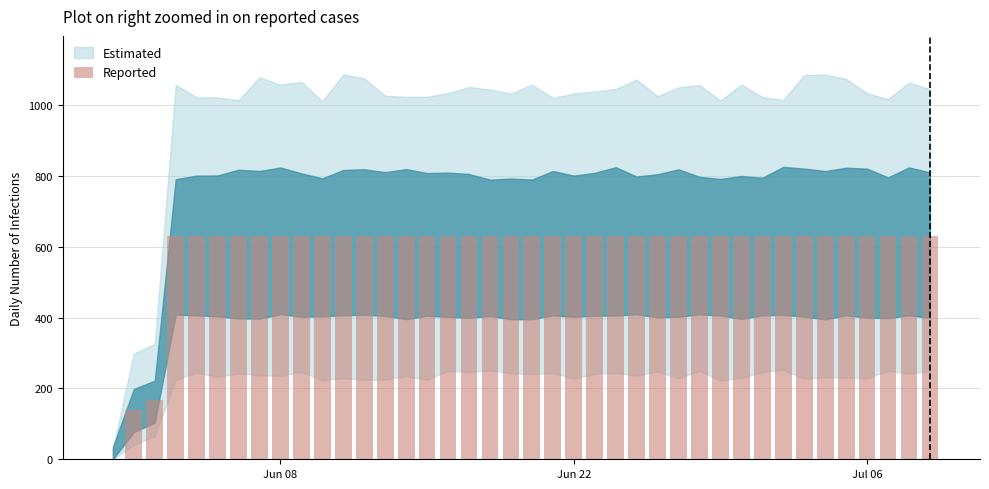

What is the maximum value shown in the chart?

631